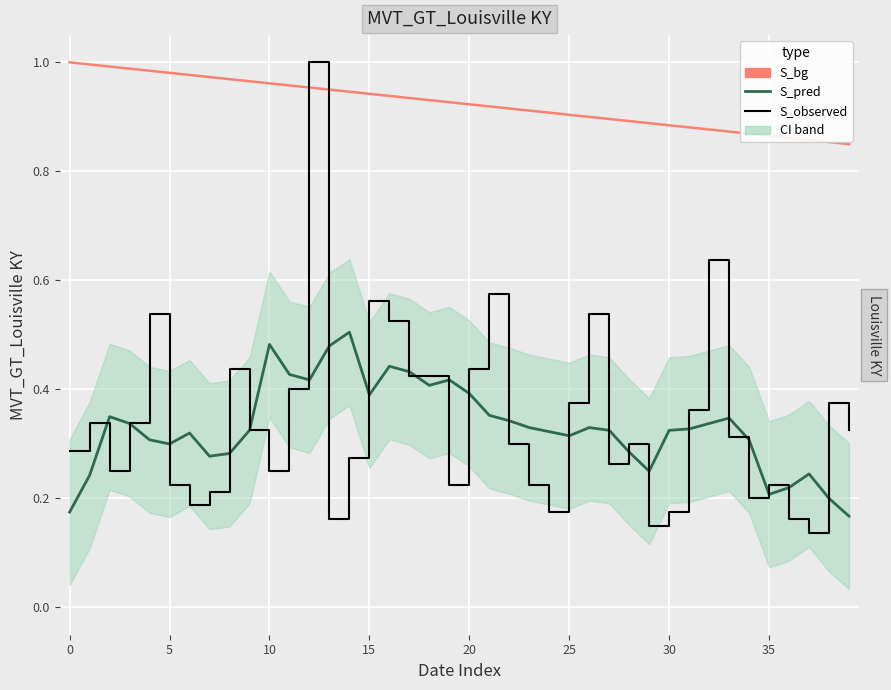

List the series in order of their peak value, highest first.

S_bg, S_observed, S_pred